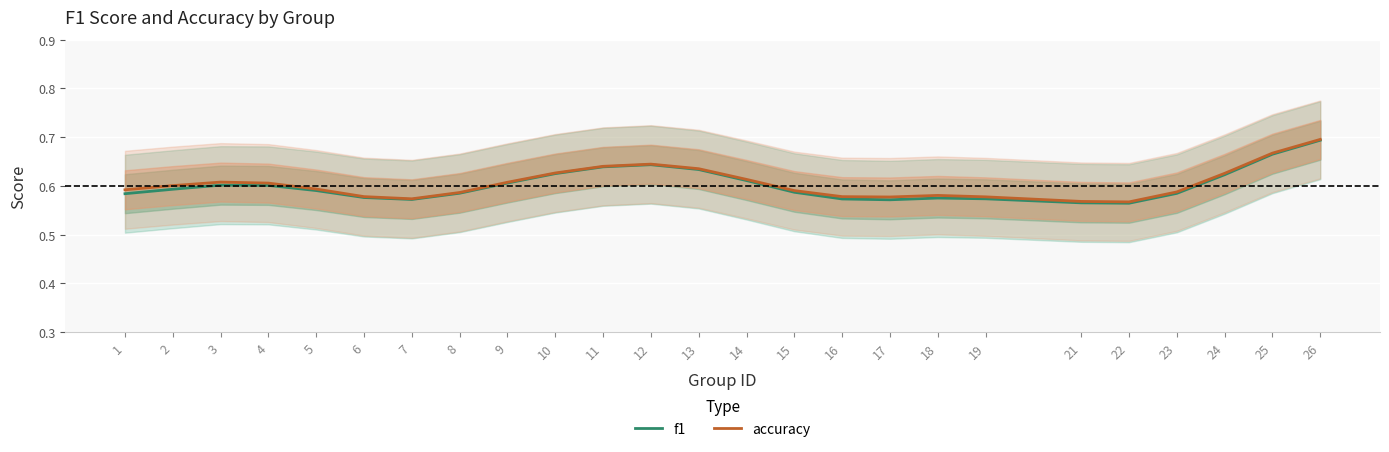

True or false: accuracy has a value of 0.8 at 5.

False